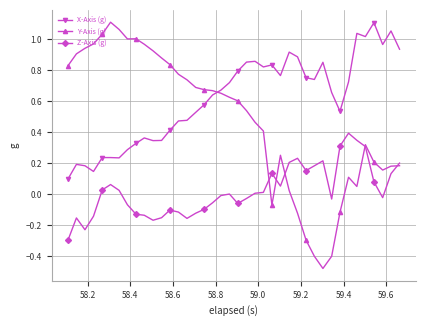

True or false: X-Axis (g) has more than 2 interior local peaks.

True